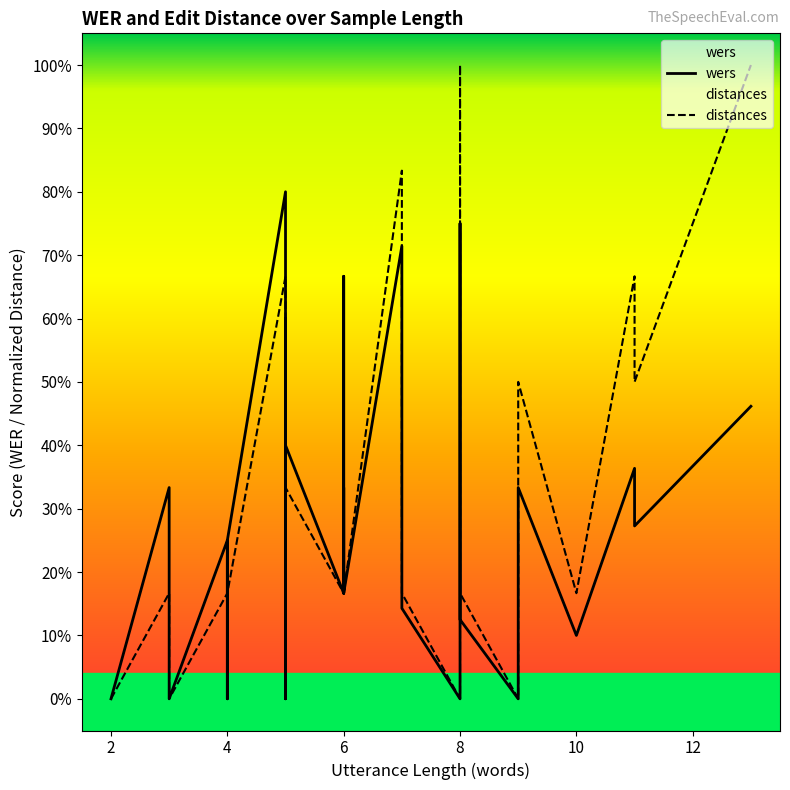

Reading left to right, transcribe all the data shown in this chart.

wers: 0.0	0.3	0.3	0.3	0.0	0.0	0.0	0.2	0.0	0.0	0.2	0.8	0.4	0.0	0.0	0.2	0.4	0.6	0.4	0.2	0.3	0.7	0.3	0.2	0.3	0.2	0.7	0.4	0.1	0.0	0.8	0.6	0.1	0.0	0.3	0.1	0.4	0.3	0.5
distances: 0.0	0.2	0.2	0.2	0.0	0.0	0.0	0.2	0.0	0.0	0.2	0.7	0.3	0.0	0.0	0.2	0.3	0.5	0.3	0.2	0.3	0.7	0.3	0.2	0.3	0.2	0.8	0.5	0.2	0.0	1.0	0.8	0.2	0.0	0.5	0.2	0.7	0.5	1.0